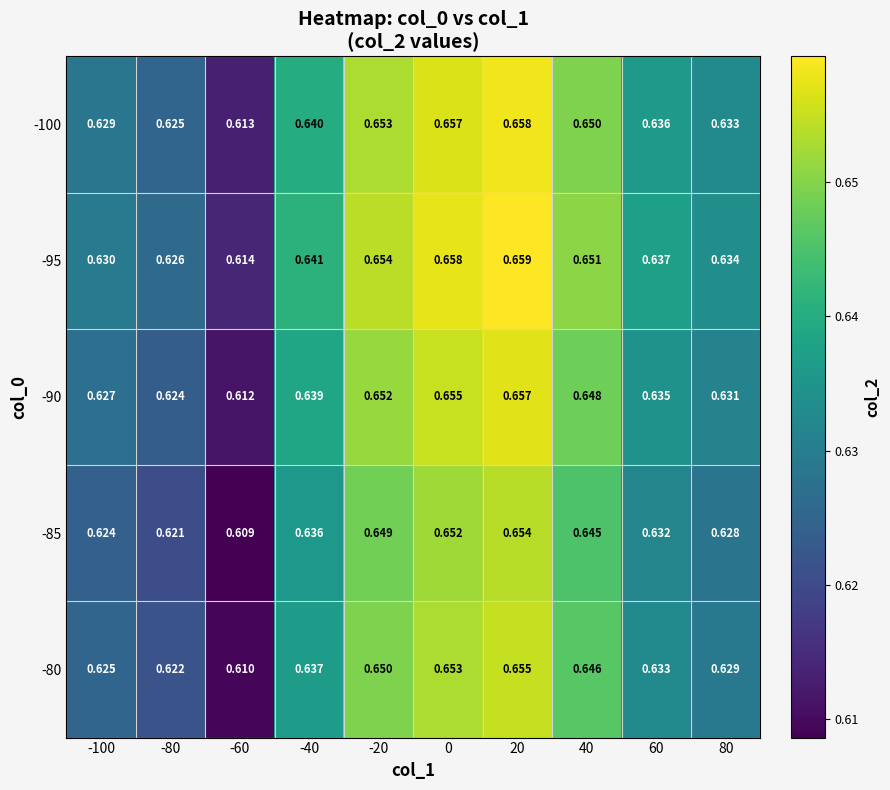

Is the value of -95 at 60 greater than the value of -100 at 20?

No